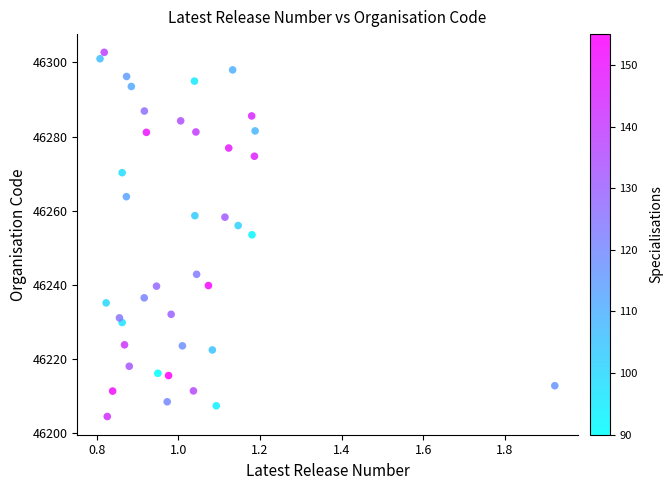

What is the range of X values (max minus min)?

1.1